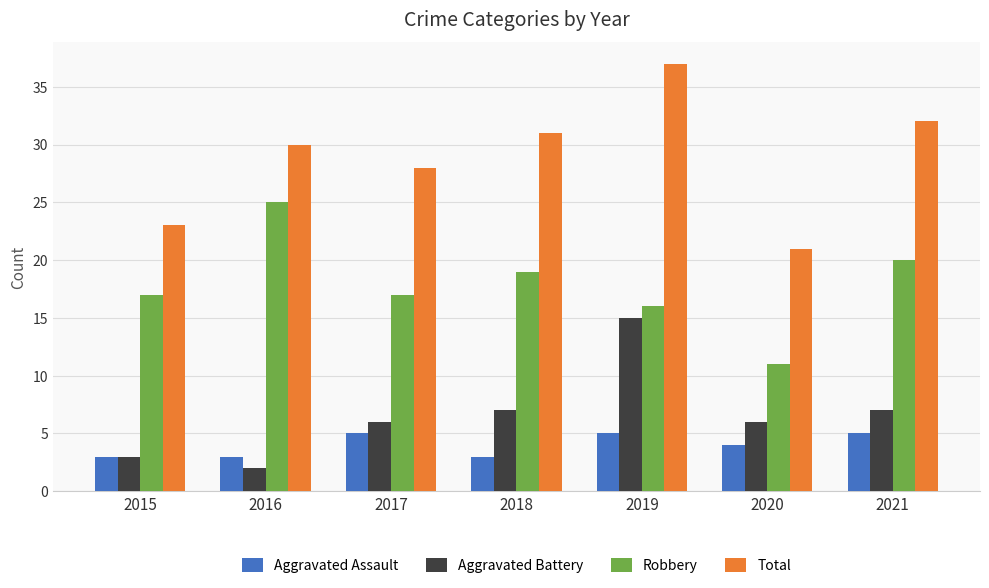

At which category is the sum across all series the highest?

2019